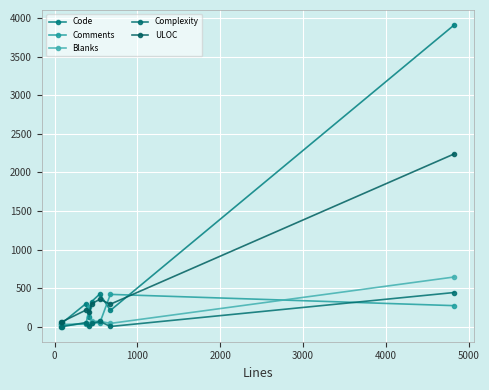

Rank the series by their maximum value, from lowest to highest.

Comments, Complexity, Blanks, ULOC, Code